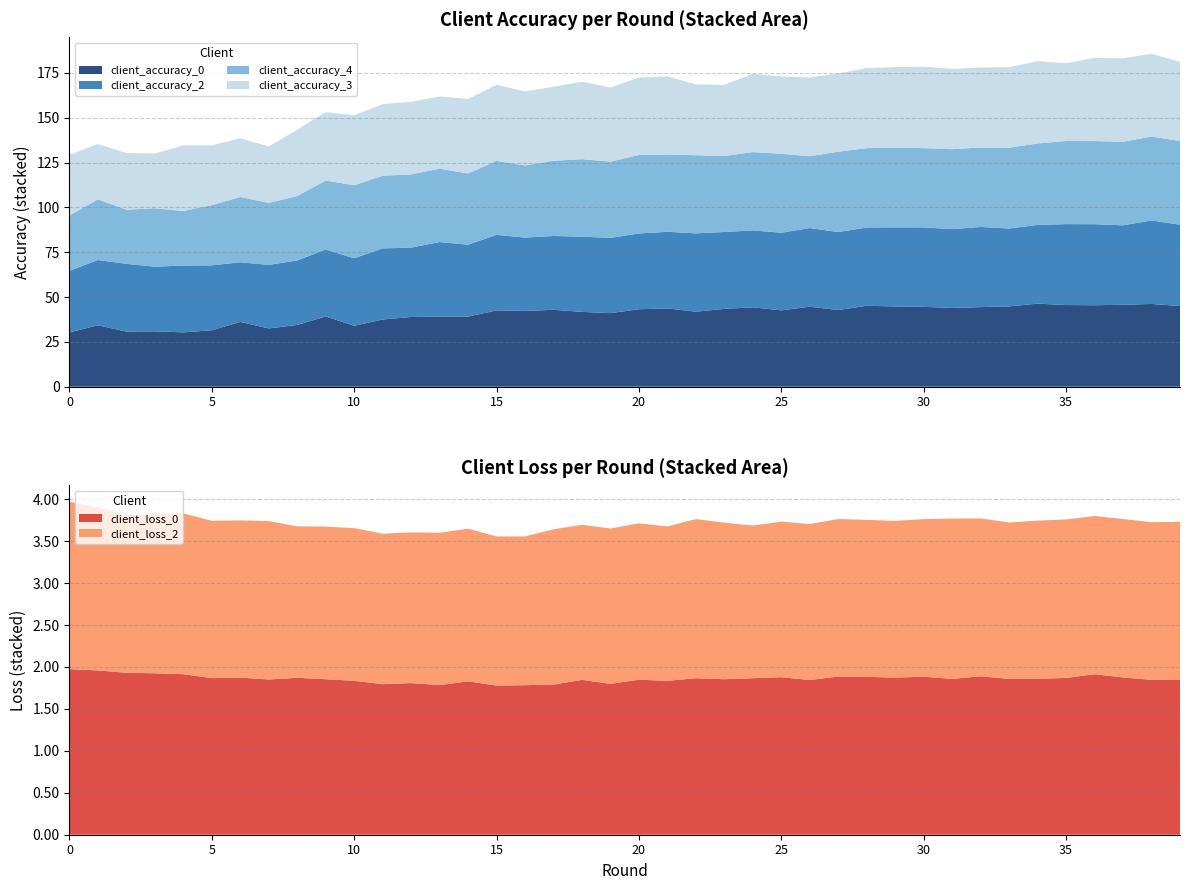

Reading left to right, extract all data points from this chart.

client_accuracy_0: 0=30.2	1=34.3	2=30.7	3=30.9	4=30.3	5=31.5	6=36.1	7=32.5	8=34.4	9=39.2	10=34.0	11=37.5	12=38.9	13=39.1	14=39.1	15=42.6	16=42.3	17=42.9	18=41.7	19=41.0	20=43.2	21=43.7	22=41.8	23=43.4	24=44.2	25=42.6	26=44.6	27=42.8	28=45.1	29=44.8	30=44.5	31=43.9	32=44.4	33=44.8	34=46.3	35=45.5	36=45.4	37=45.7	38=46.2	39=45.0
client_accuracy_2: 0=34.4	1=36.4	2=37.8	3=36.0	4=37.3	5=36.2	6=33.3	7=35.4	8=36.0	9=37.4	10=37.6	11=39.7	12=38.7	13=41.6	14=40.1	15=42.1	16=40.9	17=41.2	18=42.0	19=42.0	20=42.3	21=42.7	22=43.7	23=42.9	24=42.9	25=43.3	26=43.9	27=43.5	28=43.7	29=44.1	30=44.3	31=44.0	32=44.7	33=43.4	34=43.9	35=45.1	36=45.2	37=44.3	38=46.6	39=45.4
client_accuracy_4: 0=30.9	1=33.9	2=30.2	3=32.6	4=30.4	5=33.6	6=36.4	7=34.6	8=35.9	9=38.5	10=40.8	11=40.5	12=40.8	13=40.9	14=39.7	15=41.3	16=40.2	17=42.0	18=43.2	19=42.5	20=43.8	21=43.1	22=43.6	23=42.4	24=43.7	25=44.0	26=40.0	27=44.8	28=44.2	29=44.4	30=44.2	31=44.6	32=44.3	33=45.1	34=45.5	35=46.4	36=46.4	37=46.6	38=46.8	39=46.7
client_accuracy_3: 0=33.8	1=30.8	2=31.6	3=30.6	4=36.5	5=33.4	6=32.8	7=31.4	8=37.1	9=38.1	10=39.0	11=39.9	12=40.5	13=40.3	14=41.6	15=42.4	16=41.3	17=41.2	18=43.2	19=41.4	20=43.2	21=43.5	22=39.5	23=39.7	24=43.6	25=43.1	26=43.9	27=43.6	28=44.6	29=45.0	30=45.4	31=44.8	32=44.6	33=44.9	34=45.9	35=43.4	36=46.4	37=46.5	38=46.2	39=44.1
client_loss_2: 0=2.0	1=1.9	2=1.9	3=1.9	4=1.9	5=1.9	6=1.9	7=1.9	8=1.8	9=1.8	10=1.8	11=1.8	12=1.8	13=1.8	14=1.8	15=1.8	16=1.8	17=1.9	18=1.8	19=1.9	20=1.9	21=1.8	22=1.9	23=1.9	24=1.8	25=1.9	26=1.9	27=1.9	28=1.9	29=1.9	30=1.9	31=1.9	32=1.9	33=1.9	34=1.9	35=1.9	36=1.9	37=1.9	38=1.9	39=1.9
client_loss_0: 0=2.0	1=2.0	2=1.9	3=1.9	4=1.9	5=1.9	6=1.9	7=1.9	8=1.9	9=1.9	10=1.8	11=1.8	12=1.8	13=1.8	14=1.8	15=1.8	16=1.8	17=1.8	18=1.8	19=1.8	20=1.8	21=1.8	22=1.9	23=1.9	24=1.9	25=1.9	26=1.8	27=1.9	28=1.9	29=1.9	30=1.9	31=1.9	32=1.9	33=1.9	34=1.9	35=1.9	36=1.9	37=1.9	38=1.8	39=1.8